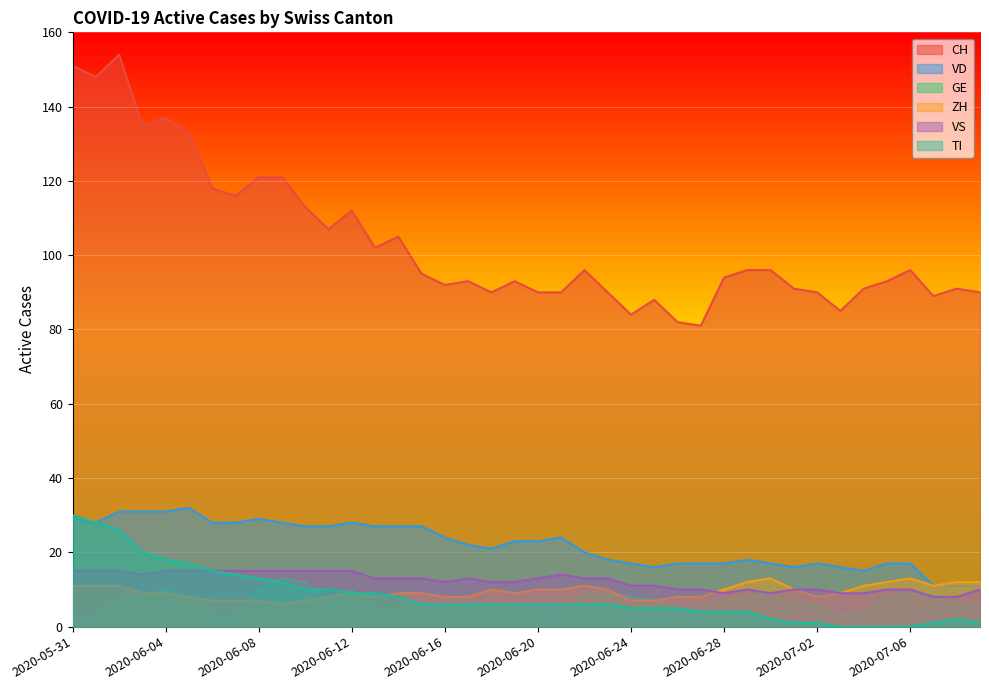

Which series ends up on top after the final intersection of ZH and VS?

ZH